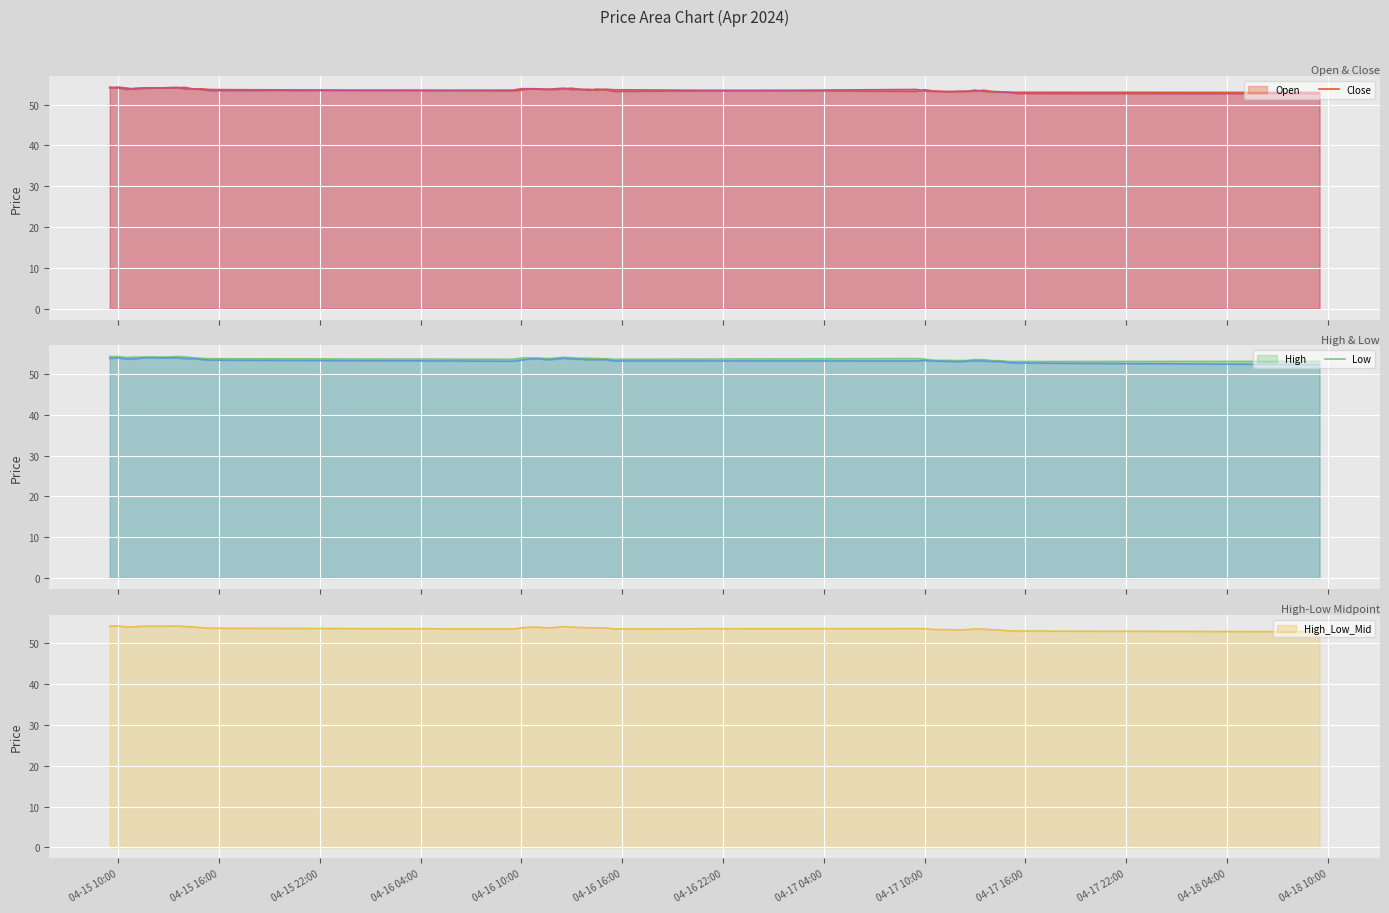

How many lines are shown in the chart?

5